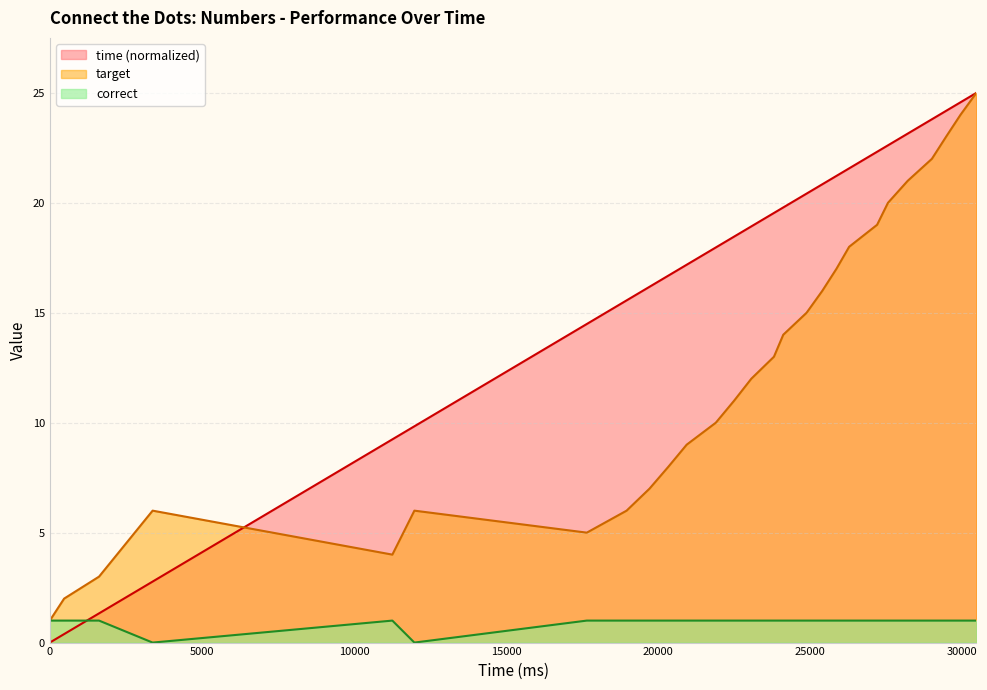

The value of target at 29461 is 23.0. True or false?

True